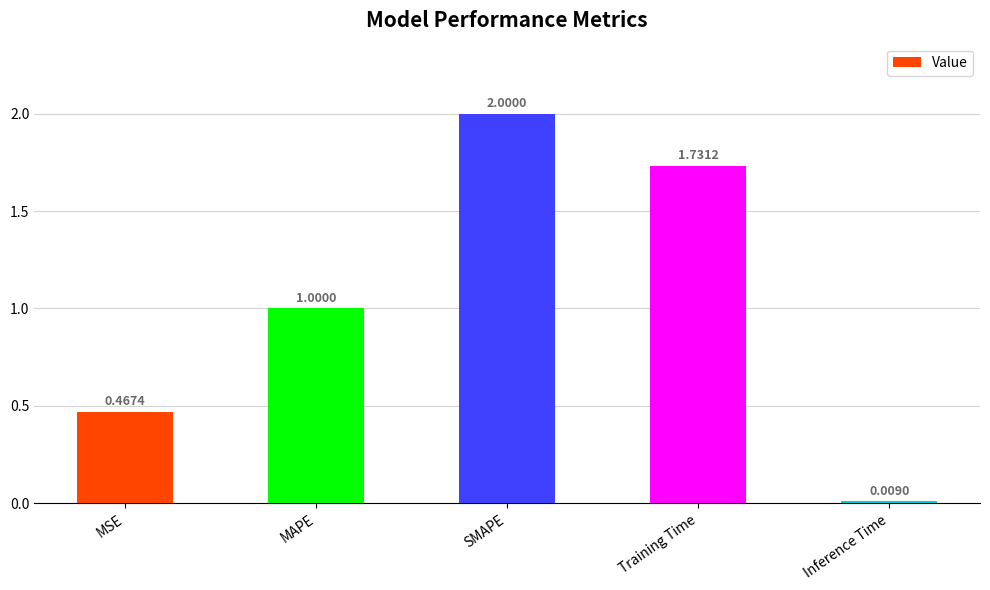

Which has a higher value, Inference Time or MSE?

MSE